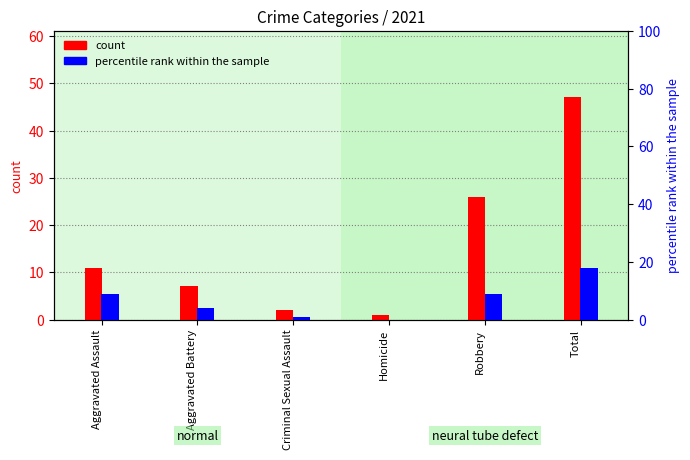

What is the difference between the second highest and second lowest values in the count series?

24